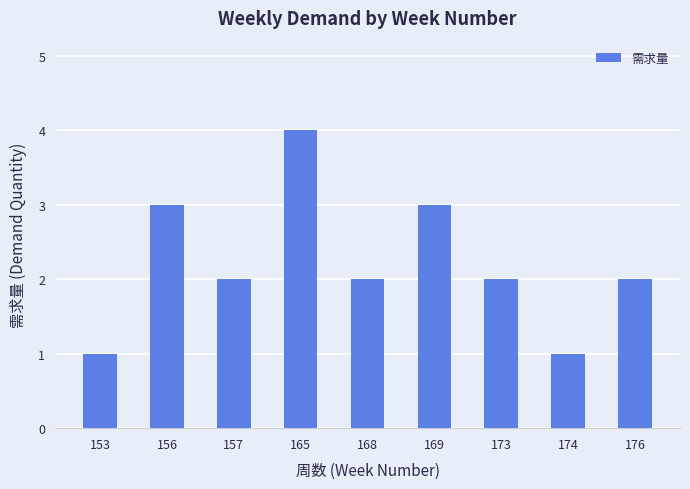

What is the difference between the second highest and second lowest values?

2